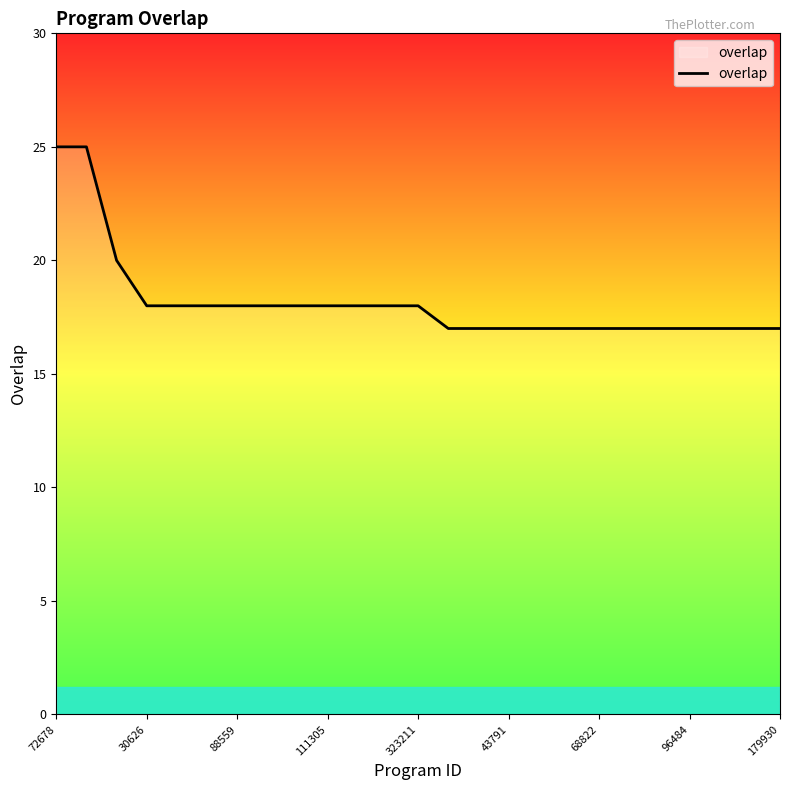

What is the greatest value displayed?

25